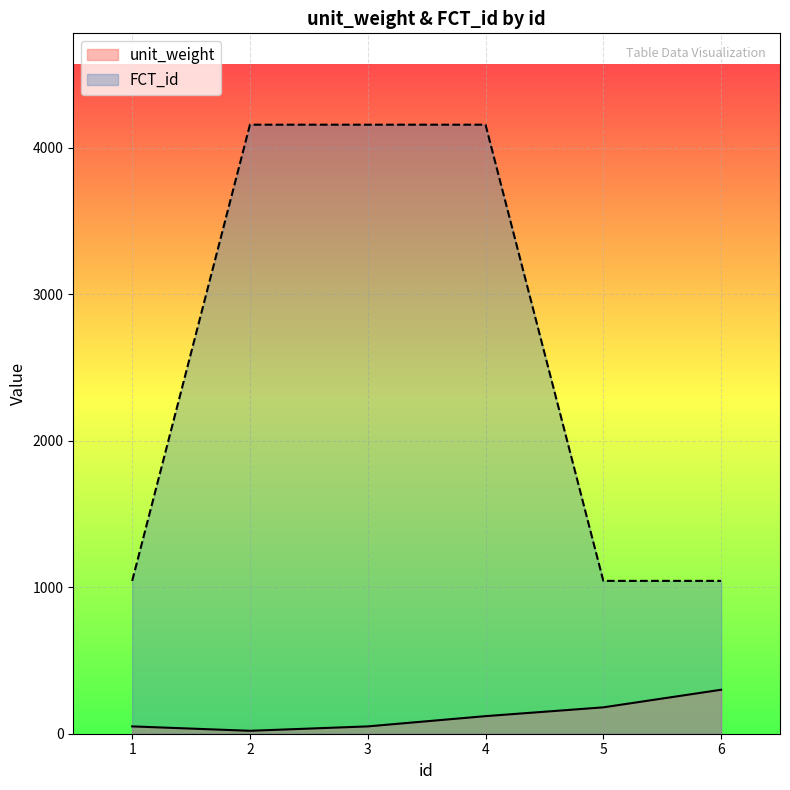

In unit_weight, how many points are lower than both neighbors (excluding endpoints)?

1